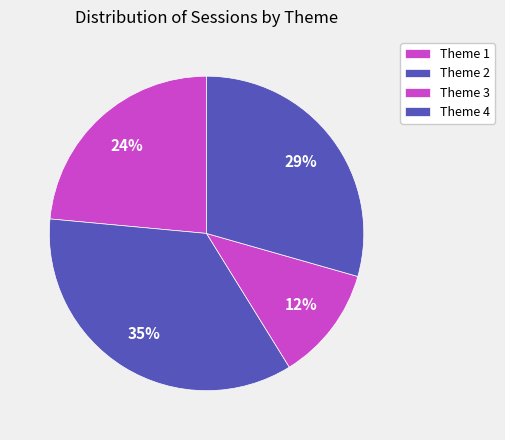

Rank the categories by value from lowest to highest.

Theme 3, Theme 1, Theme 4, Theme 2